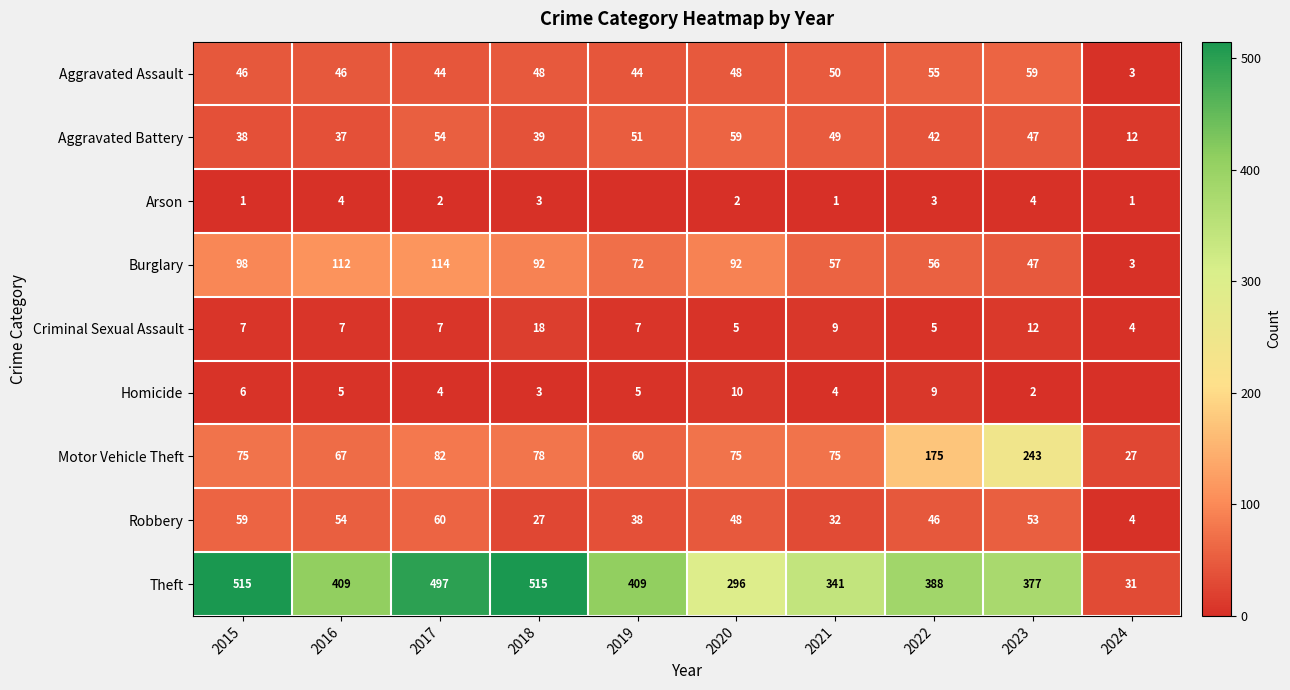

What is the highest value of the Robbery series?

60